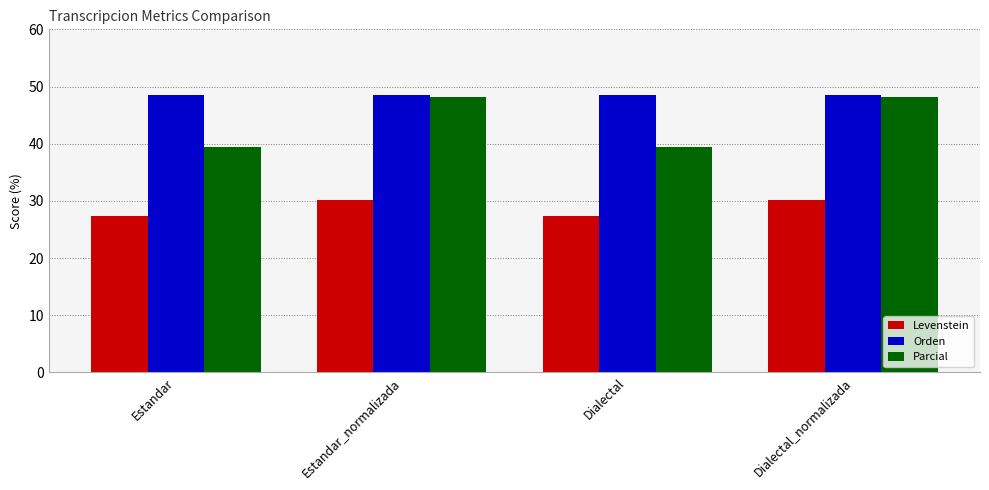

True or false: Orden has a value of 29.8 at Estandar.

False